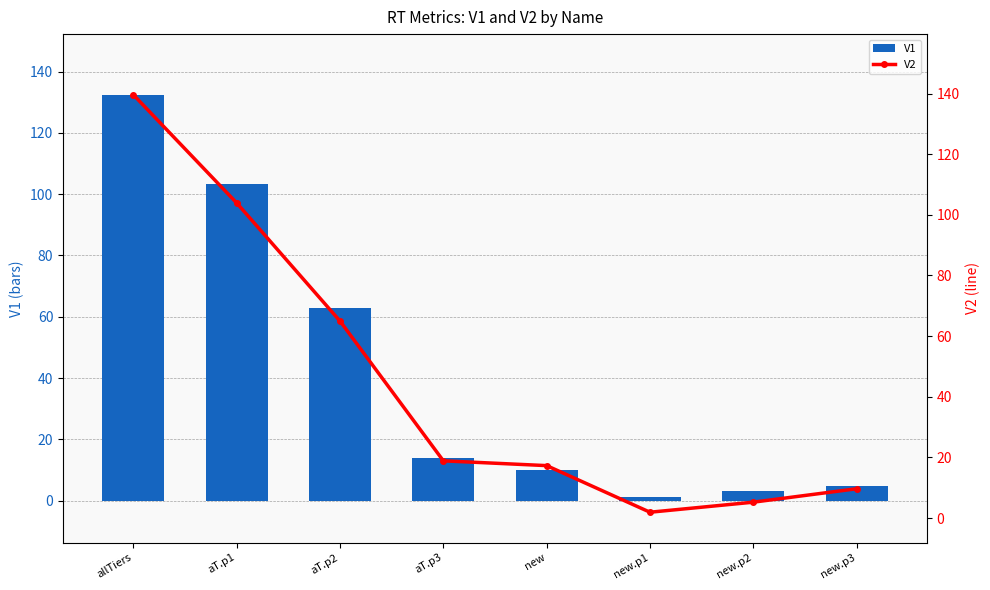

What is the sum of all V2 values?

361.5